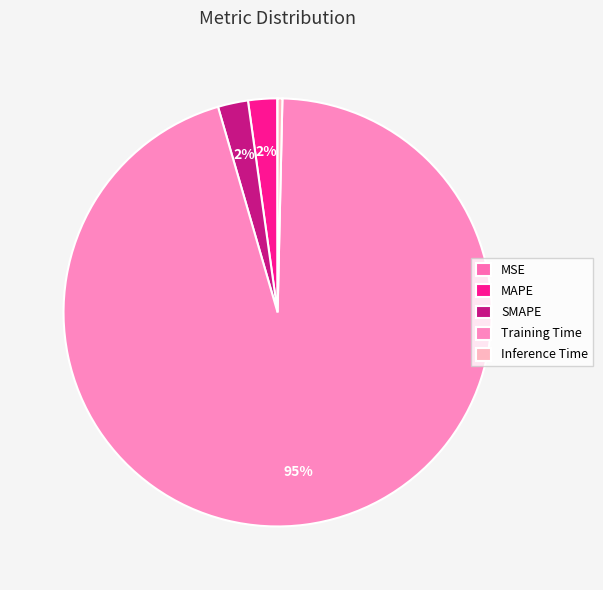

Which has a higher value, Training Time or Inference Time?

Training Time